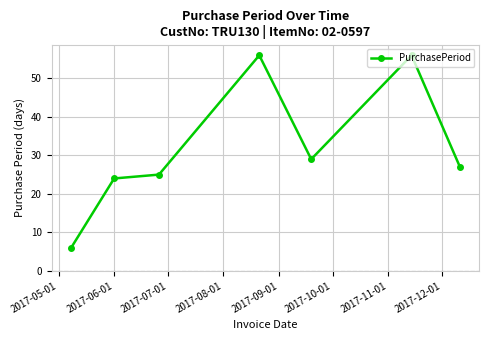

What is the average value?

32